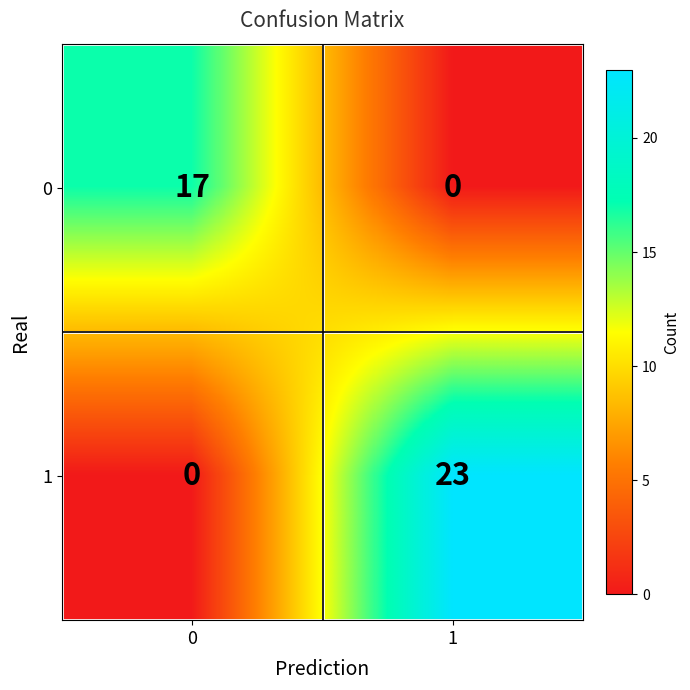

List the series in order of their peak value, lowest first.

0, 1